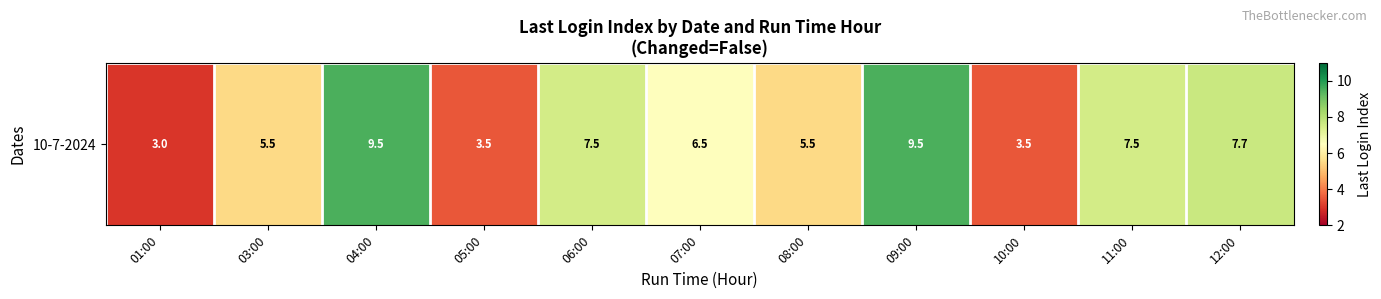

What is the sum of all values?

69.2